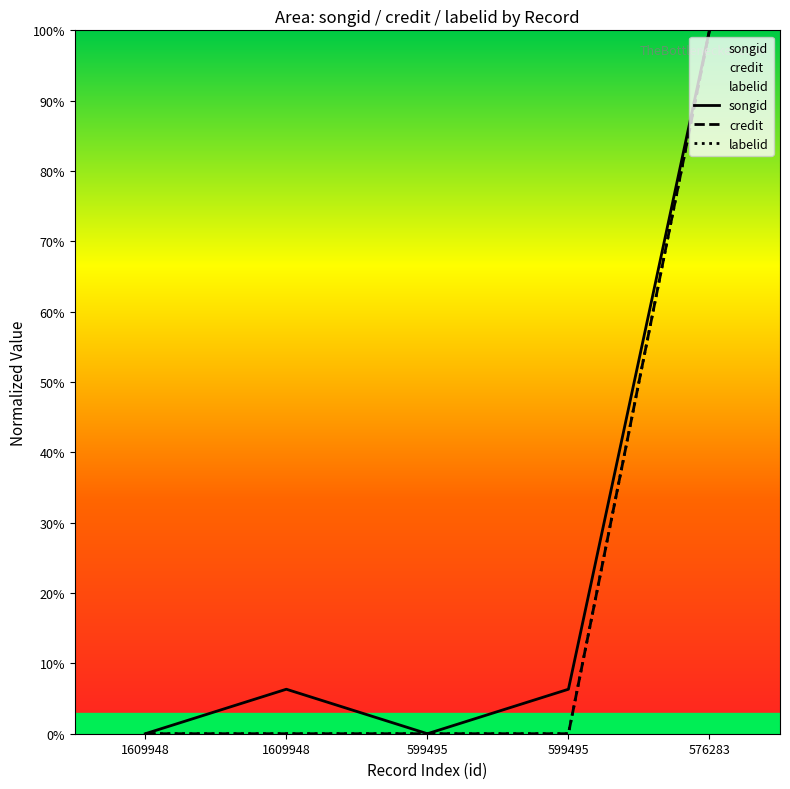

At which category is the sum across all series the highest?

576283